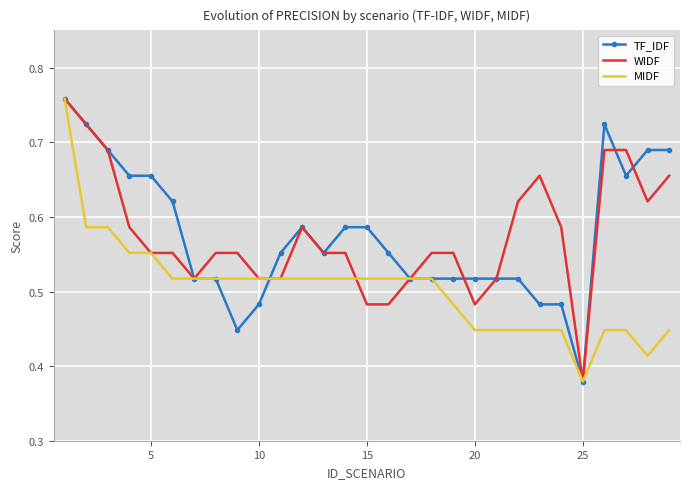

What are all the series names shown in the legend?

TF_IDF, WIDF, MIDF